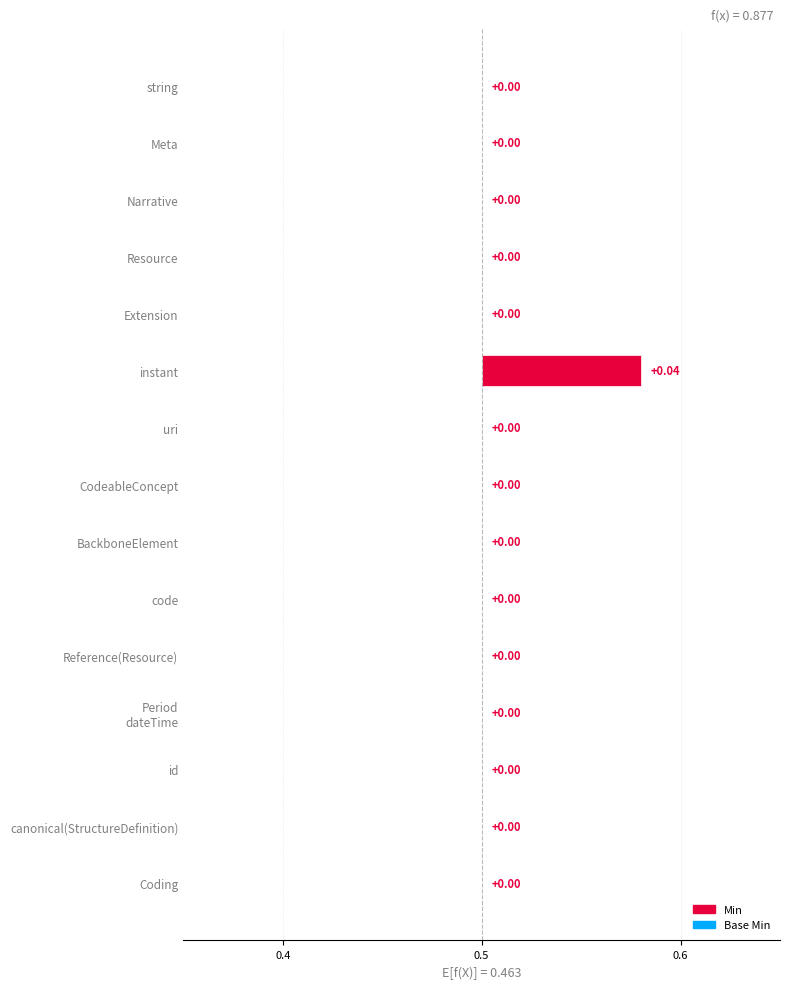

What is the label of the 7th bar from the right?

BackboneElement